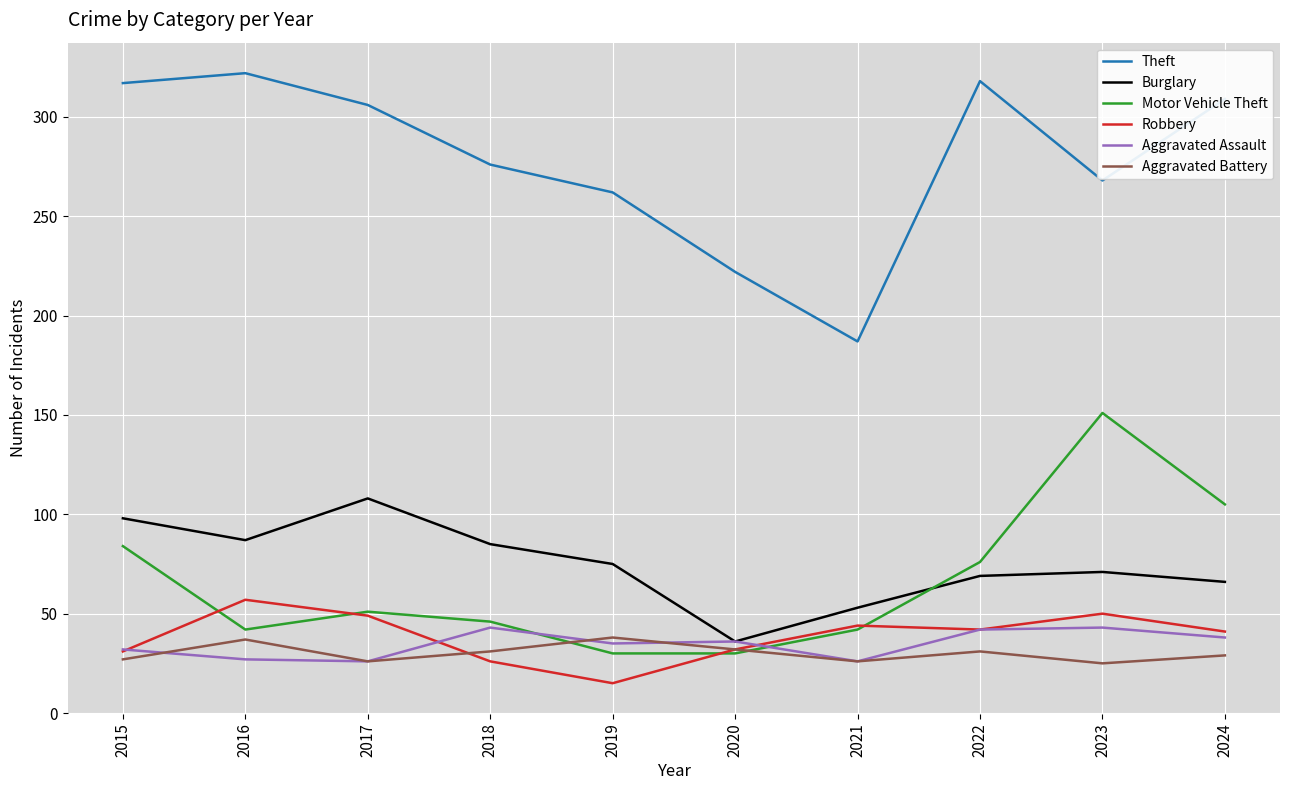

True or false: Motor Vehicle Theft has more than 1 points higher than both neighbors.

True